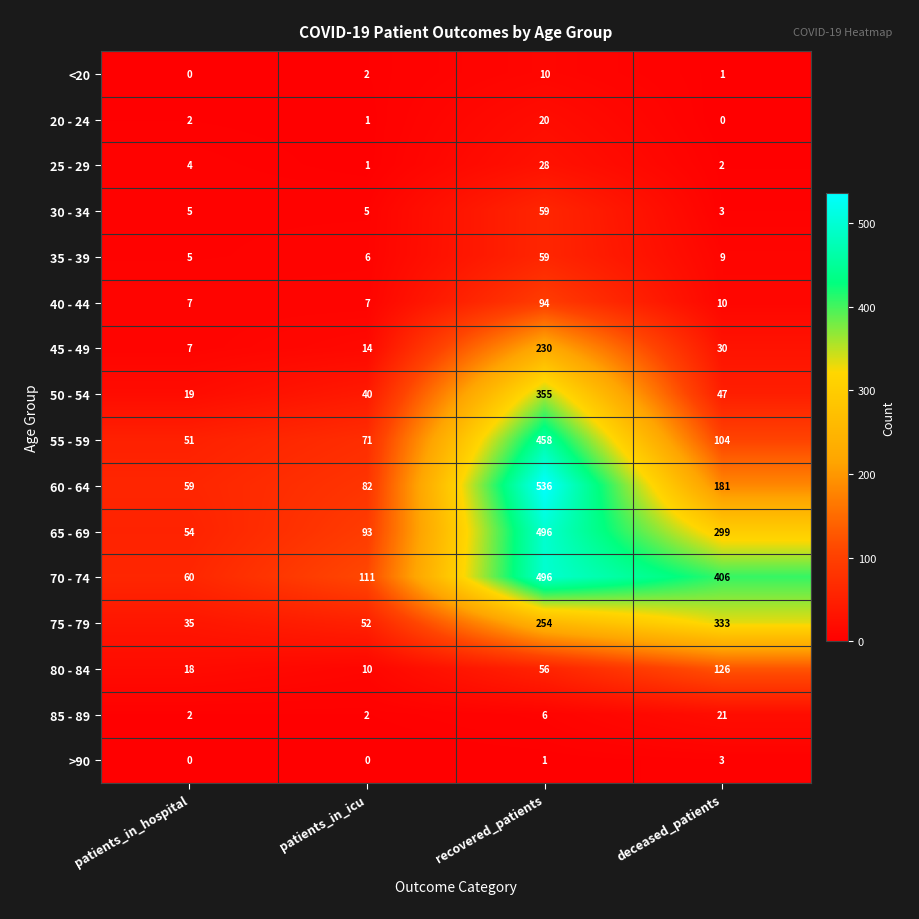

Is it true that 85 - 89 equals 12 at deceased_patients?

False